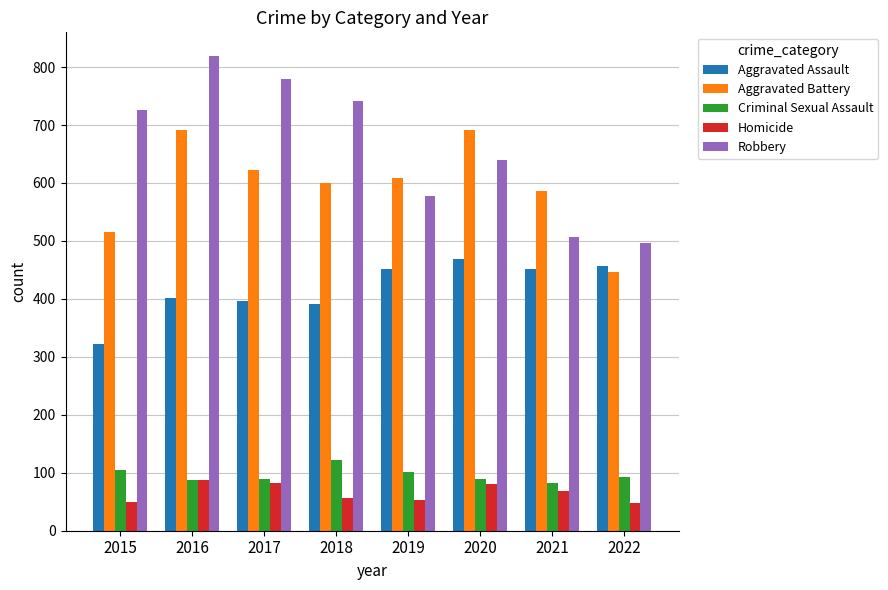

How many distinct data groups are displayed?

5